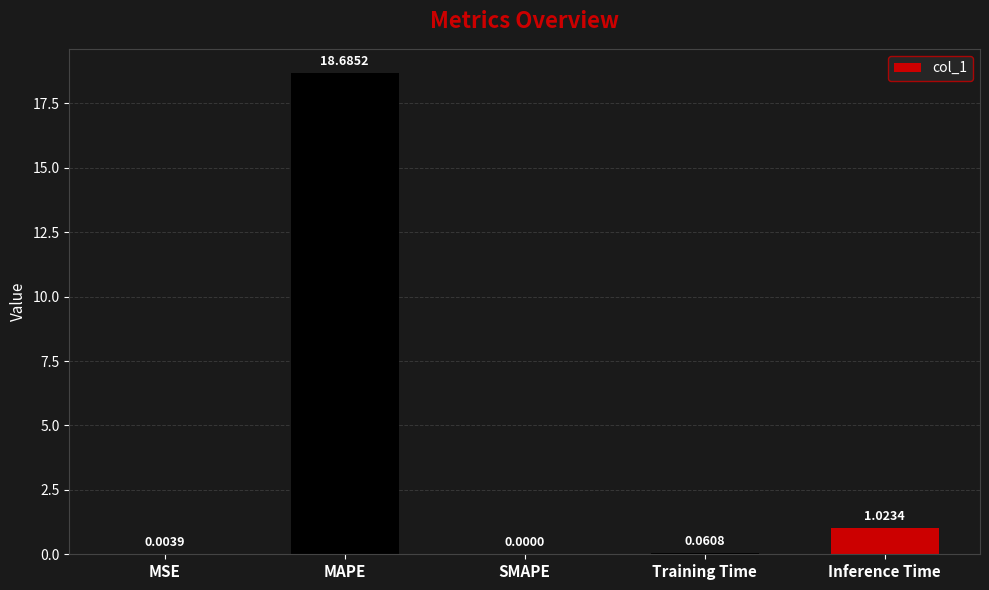

Between Inference Time and Training Time, which is larger?

Inference Time